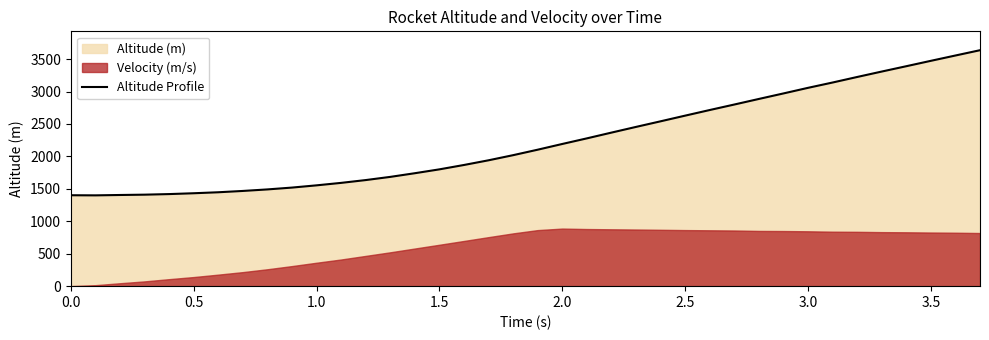

True or false: there are more than 0 points higher than both neighbors.

False